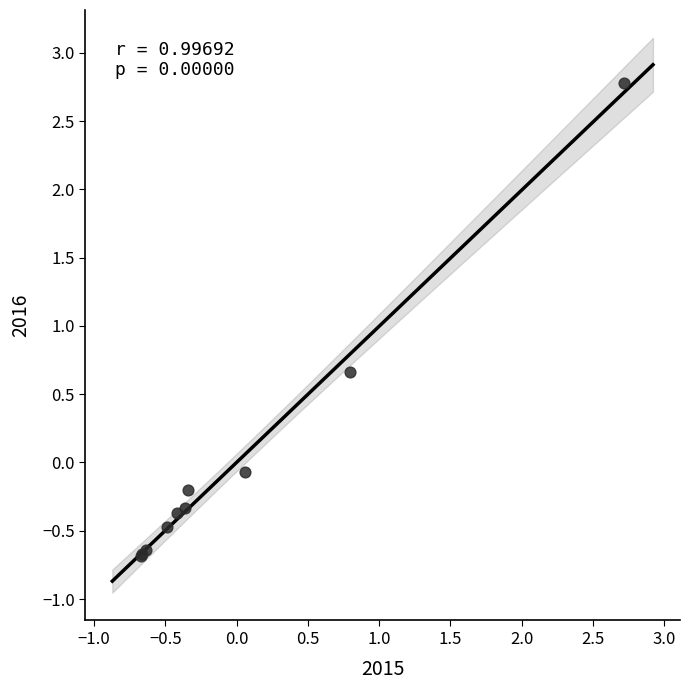

What Y value in the scatter plot is closest to 1?

0.7